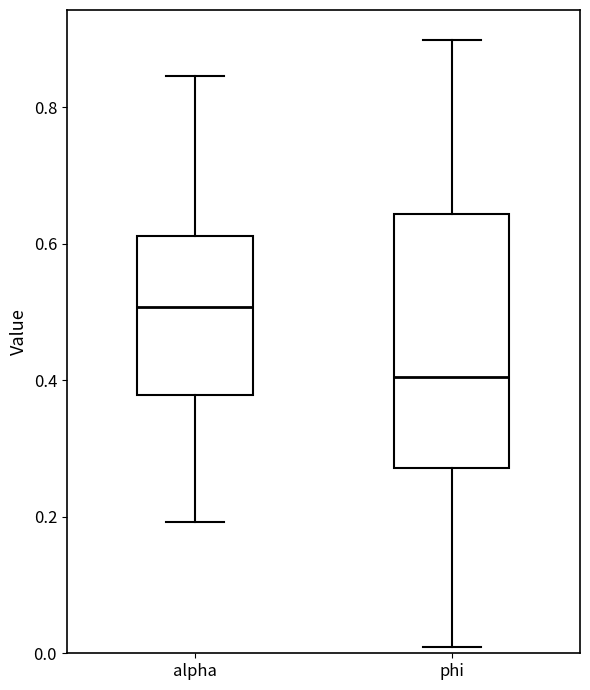

Where does the lower whisker of the box for phi end on the y-axis? The values are not printed on the chart, so give them approximately, as read against the axis.

0.00